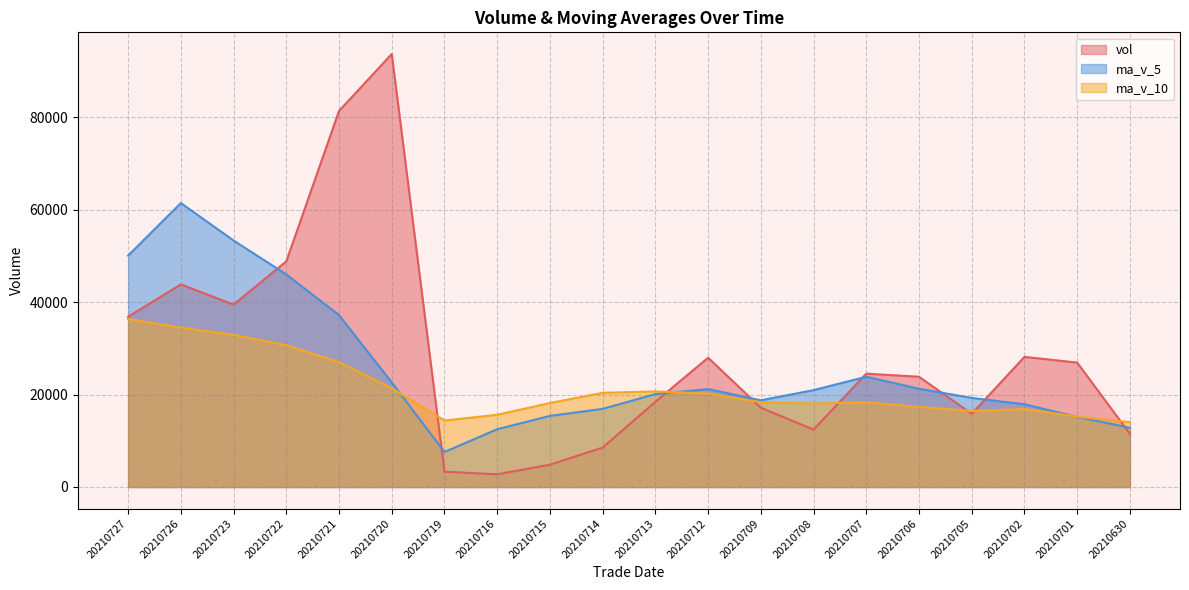

How many data points does each series have?

20